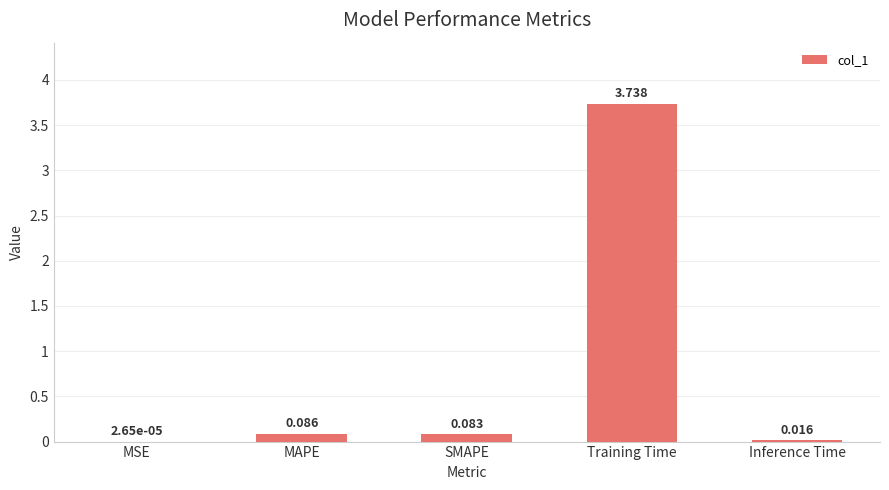

Which label corresponds to the largest value in the chart?

Training Time